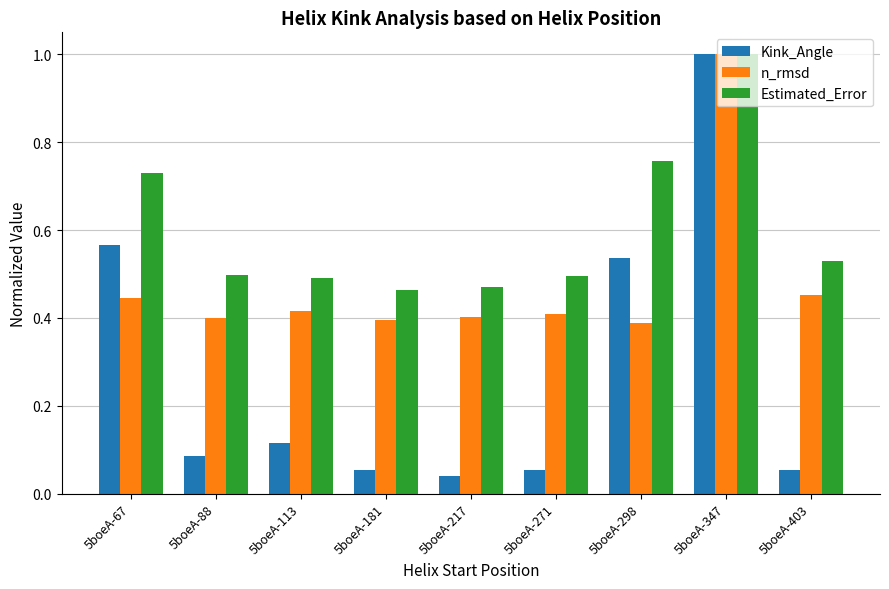

What is the difference between the maximum and minimum values in the Kink_Angle series?

1.0